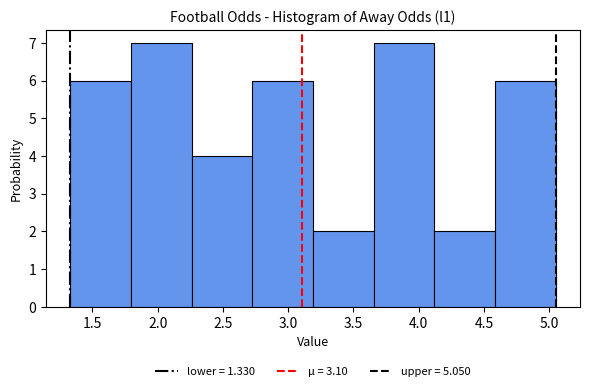

Reading left to right, list every bar in this chart as the range it spans on the x-axis followed by its height. Neither the bar edges nor the heights are printed on the chart, so give them approximately, as read against the axes.

1.330 to 1.795: 6
1.795 to 2.260: 7
2.260 to 2.725: 4
2.725 to 3.190: 6
3.190 to 3.655: 2
3.655 to 4.120: 7
4.120 to 4.585: 2
4.585 to 5.050: 6